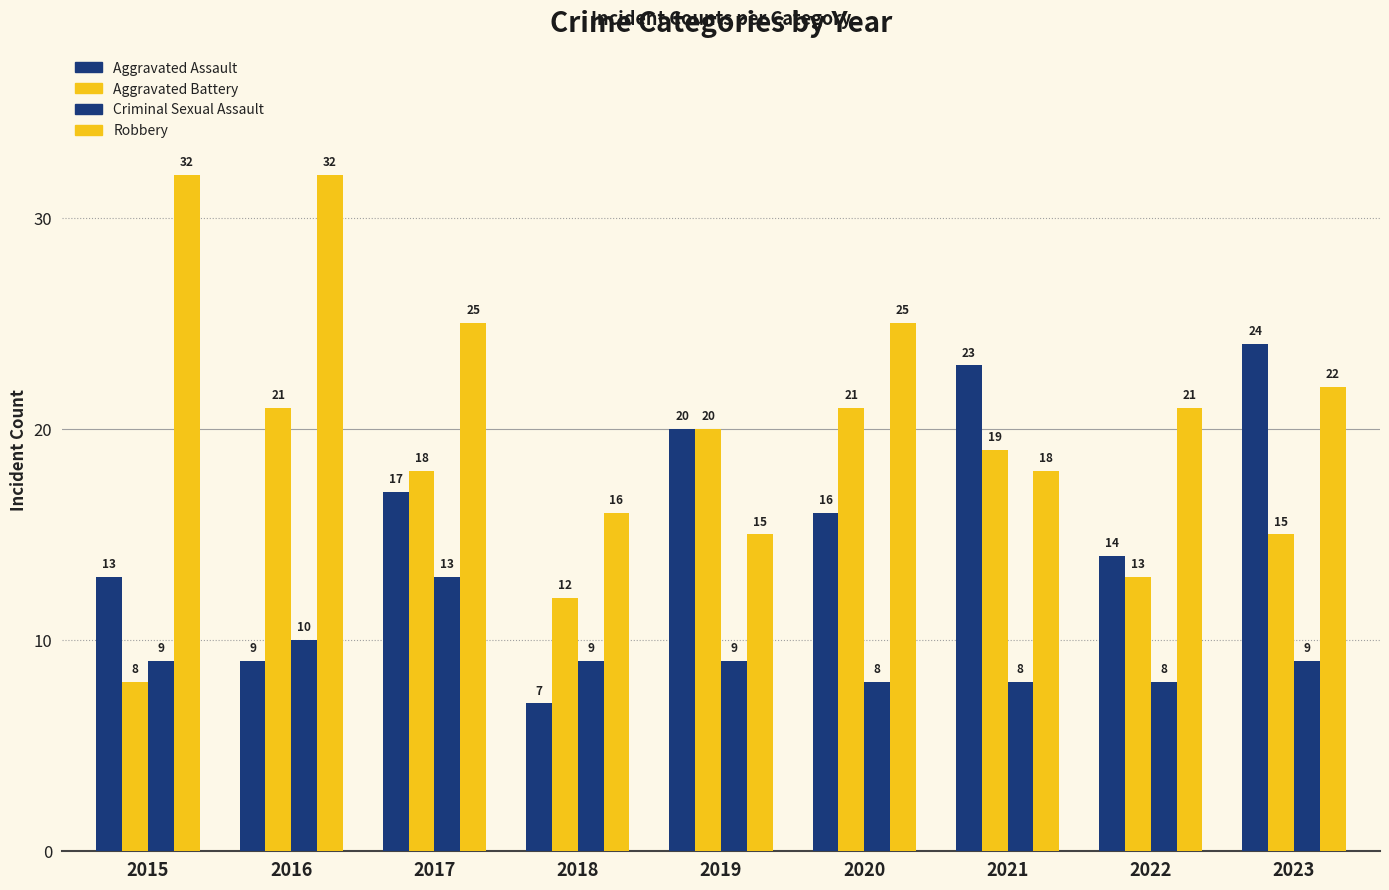

What is the difference between the maximum and second lowest values in the Aggravated Assault series?

15